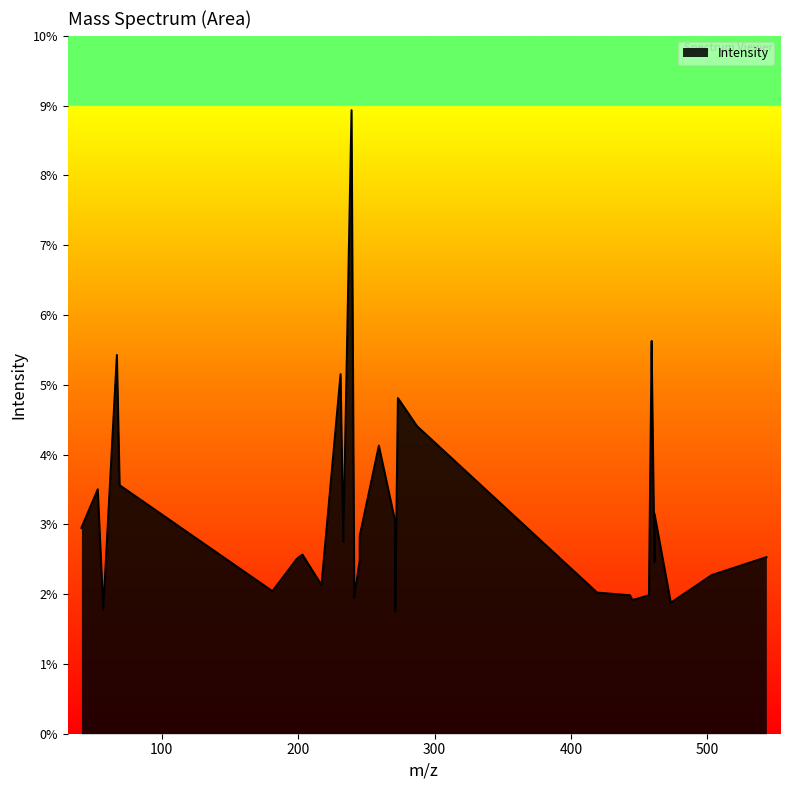

Reading right to left, what are all the values shown in this chart?

2.5	2.3	1.9	3.2	2.5	5.5	5.6	2.0	1.9	2.0	2.0	4.4	4.8	1.8	3.0	4.1	2.8	2.5	2.0	8.9	2.8	5.2	2.1	2.6	2.5	2.0	3.6	5.4	1.8	3.5	2.9